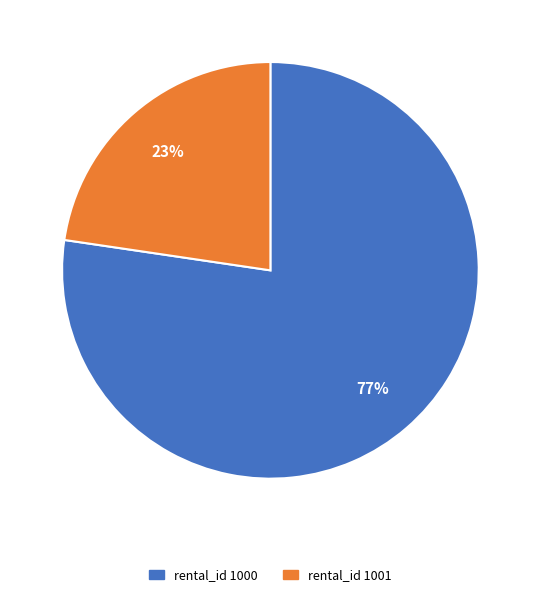

Is there any slice that represents more than half of the pie?

Yes